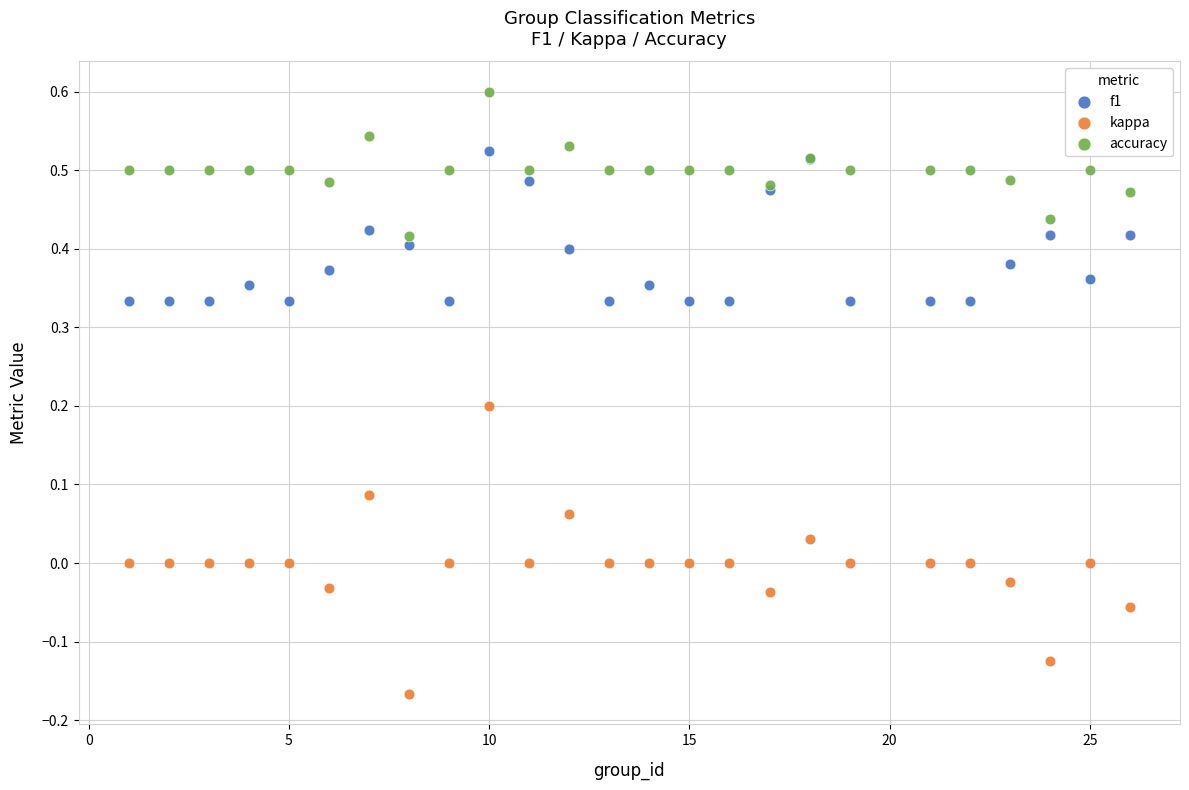

Which series reaches the maximum Y coordinate?

accuracy